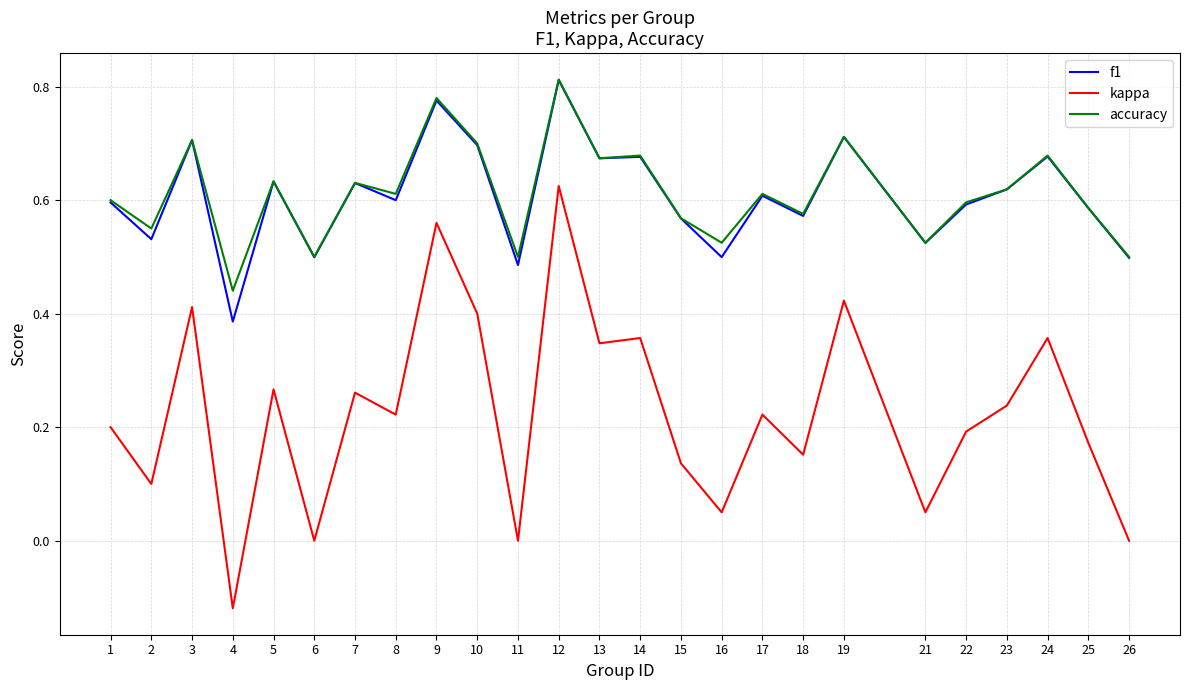

Between 11 and 21, which series saw the biggest shift?

kappa